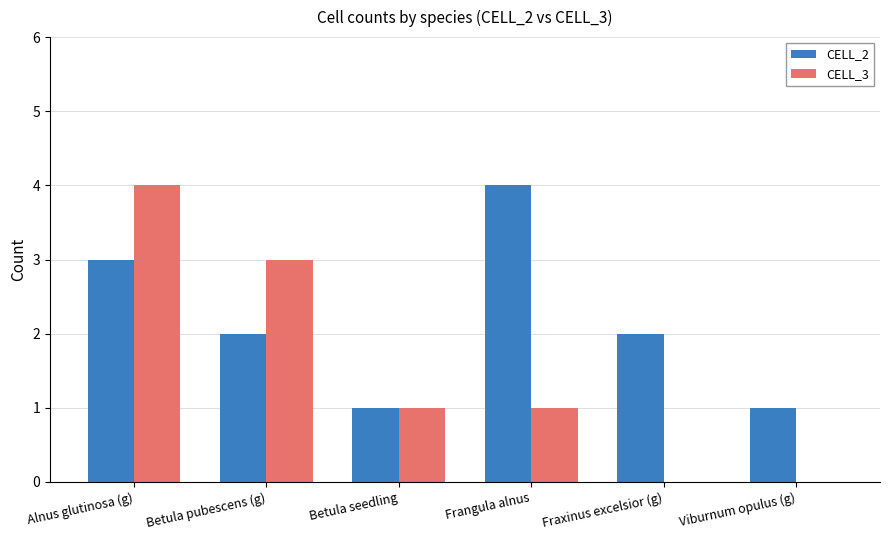

Reading left to right, what are all the values shown in this chart?

CELL_2: Alnus glutinosa (g)=3	Betula pubescens (g)=2	Betula seedling=1	Frangula alnus=4	Fraxinus excelsior (g)=2	Viburnum opulus (g)=1
CELL_3: Alnus glutinosa (g)=4	Betula pubescens (g)=3	Betula seedling=1	Frangula alnus=1	Fraxinus excelsior (g)=0	Viburnum opulus (g)=0